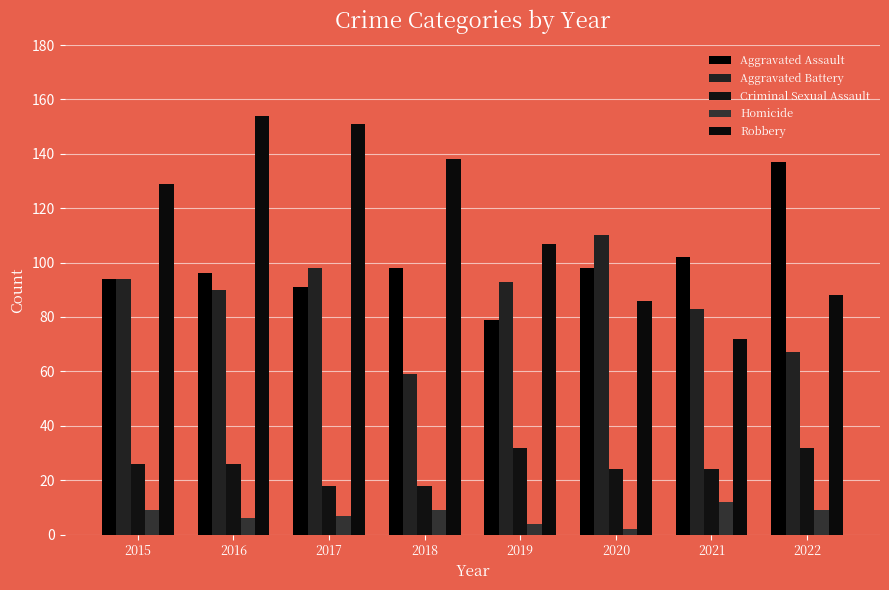

Which category has the lowest value in the Aggravated Assault series?

2019